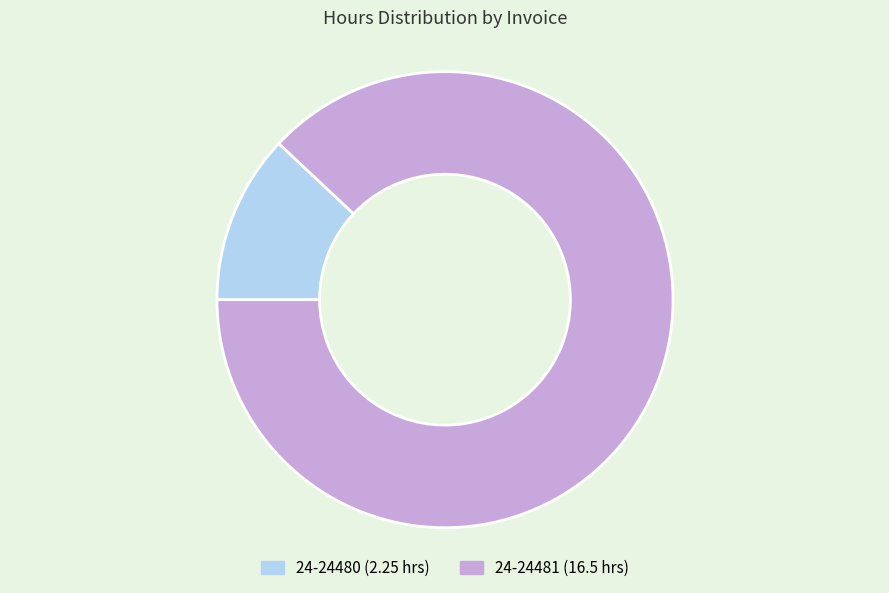

Is there any slice that represents more than half of the pie?

Yes